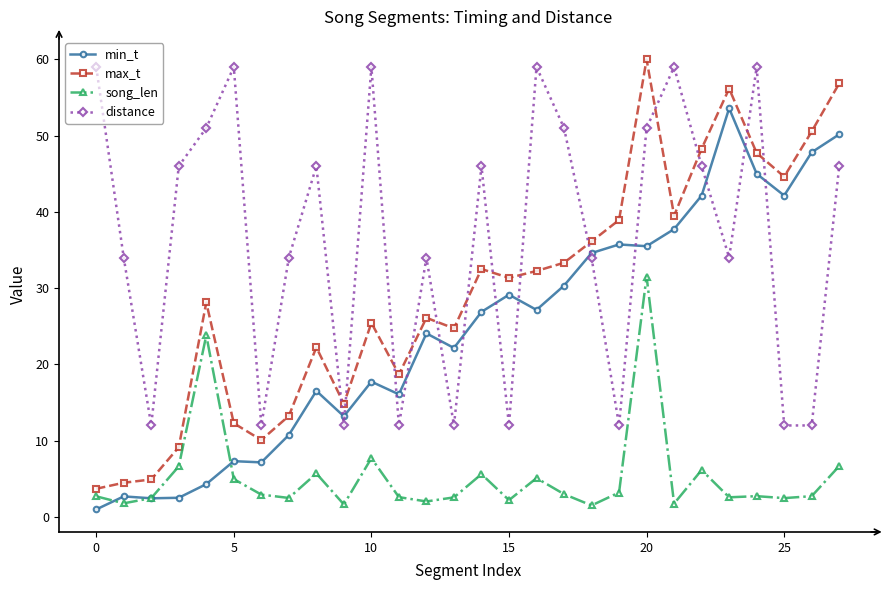

What is the value of the song_len point at the 25th from the left?

2.7